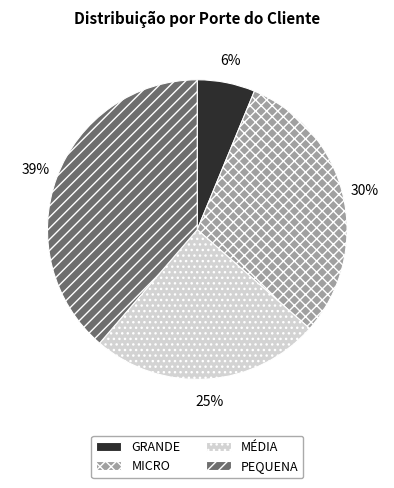

What percentage is the MICRO slice, to the nearest percent?

30%